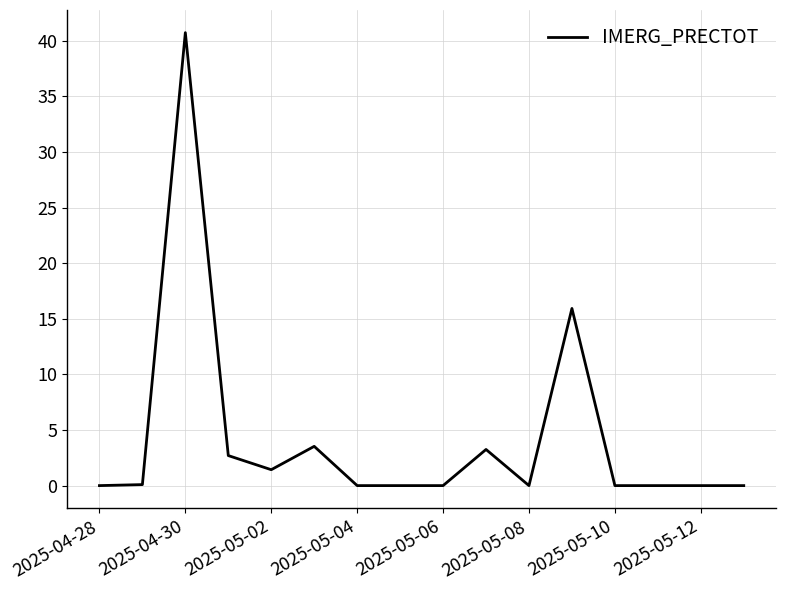

True or false: there are more than 1 points higher than both neighbors.

True